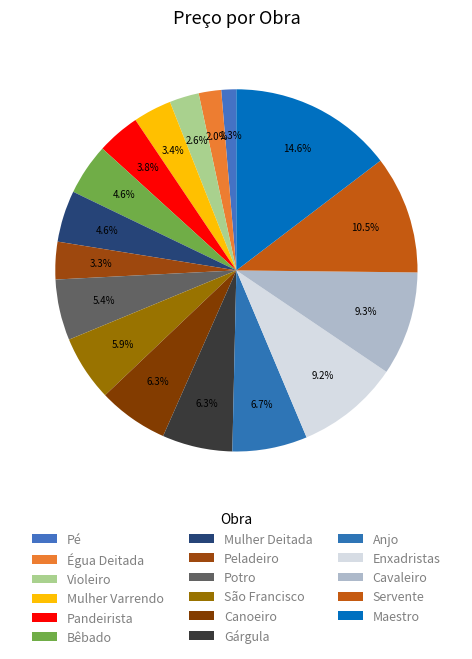

How many slices are in this pie chart?

17